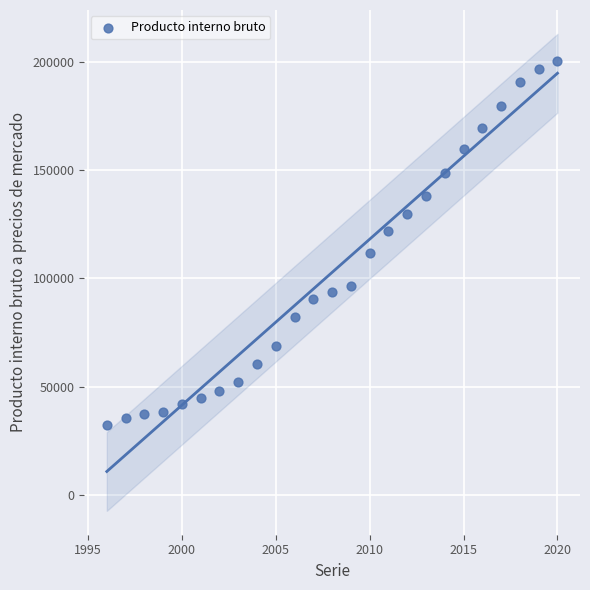

What is the range of X values (max minus min)?

24